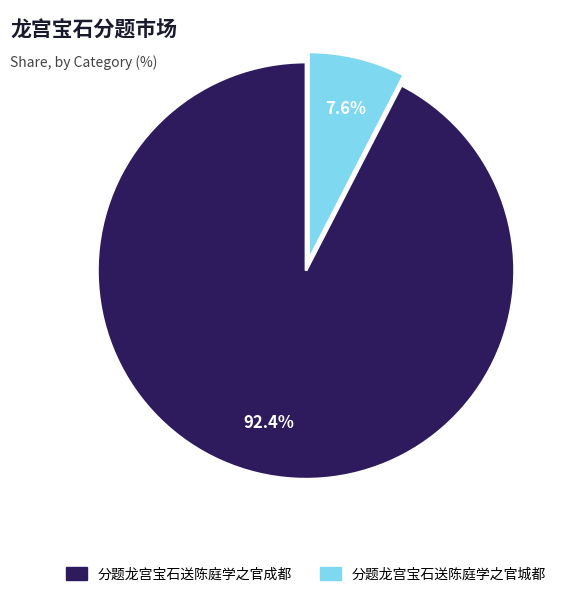

Rank the categories by value from lowest to highest.

分题龙宫宝石送陈庭学之官城都, 分题龙宫宝石送陈庭学之官成都